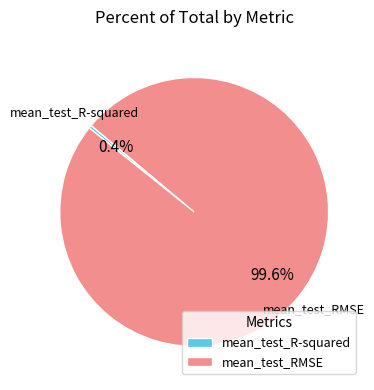

Is it true that mean_test_RMSE is 100% of the pie?

True